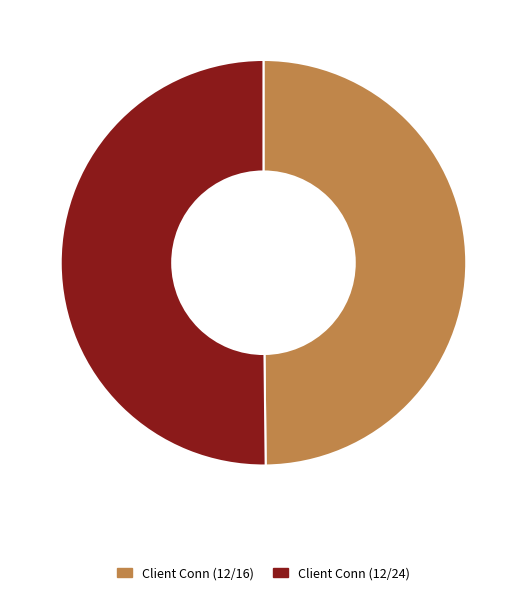

Is the sum of Client Conn (12/24) and Client Conn (12/16) greater than half?

Yes